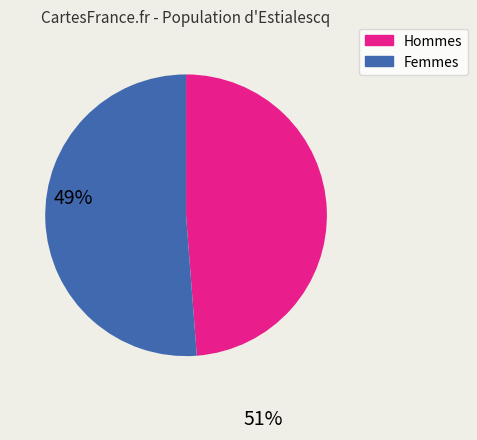

Does any single category account for the majority?

Yes